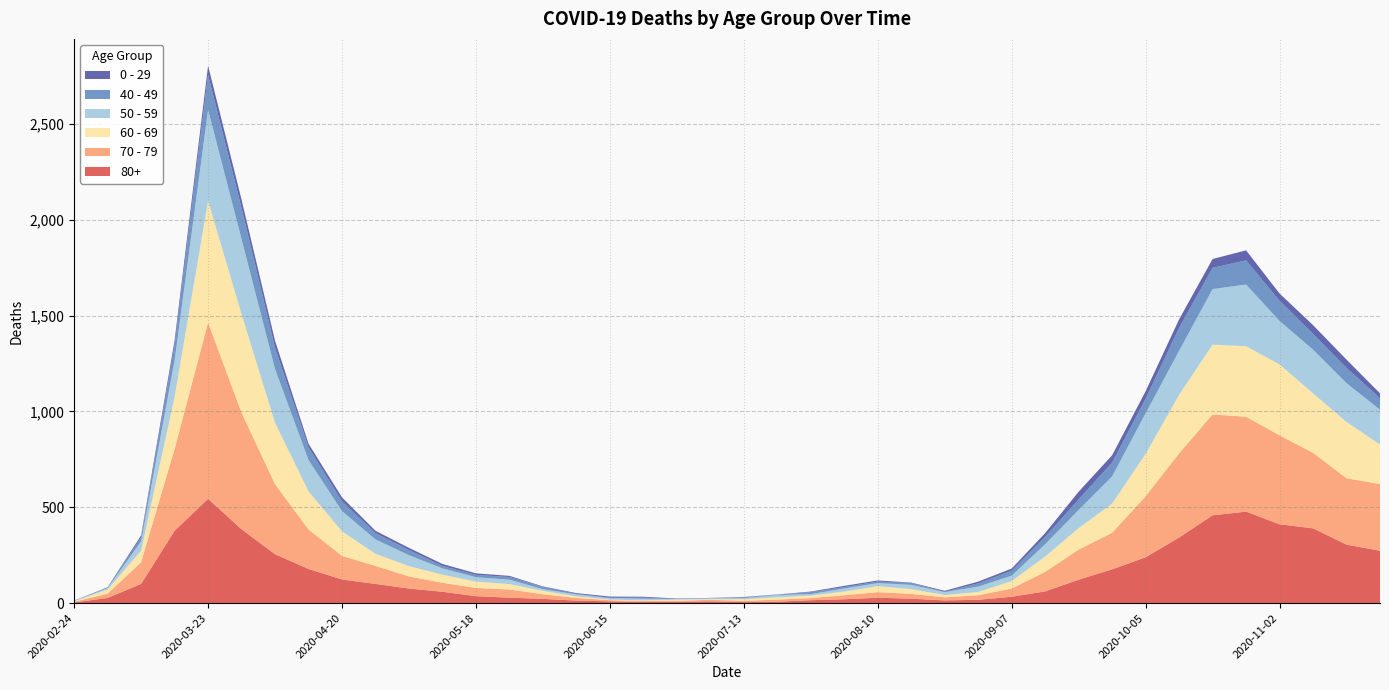

Reading left to right, transcribe all the data shown in this chart.

80+: 3	27	100	377	544	385	255	178	123	100	76	59	36	28	22	13	9	6	7	9	5	7	15	20	28	23	14	17	33	61	122	176	239	342	458	477	411	390	305	273
70 - 79: 4	22	113	427	920	608	365	206	123	94	63	47	43	43	24	14	6	5	5	8	7	11	11	21	29	25	16	24	43	102	157	191	318	439	526	495	464	394	346	348
60 - 69: 2	22	61	272	634	514	320	199	128	63	54	42	33	28	18	8	3	3	6	3	8	12	13	19	31	25	12	17	39	80	112	152	221	305	364	368	370	310	294	206
50 - 59: 3	7	48	190	475	392	281	163	106	75	57	33	23	23	9	10	8	9	3	5	6	12	8	16	16	22	15	28	28	64	95	142	212	230	290	322	227	228	202	182
40 - 49: 0	5	21	79	183	163	111	66	51	33	27	13	12	14	12	3	2	5	1	1	4	2	10	8	8	10	2	17	26	38	55	72	76	120	111	126	105	83	80	60
0 - 29: 1	0	10	25	47	42	36	19	20	12	11	10	8	6	2	4	6	5	2	1	2	1	3	6	6	2	5	9	11	20	40	38	39	44	46	52	38	45	43	25